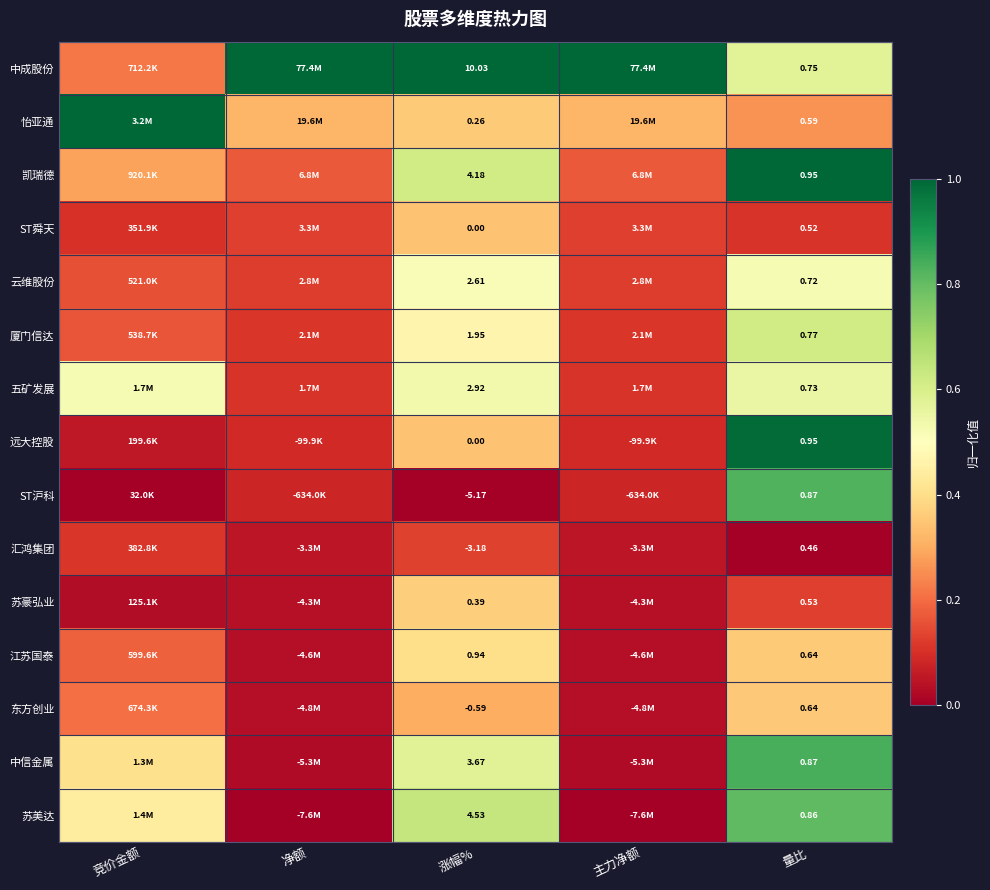

Is the value of 云维股份 at 涨幅% greater than the value of 江苏国泰 at 量比?

Yes